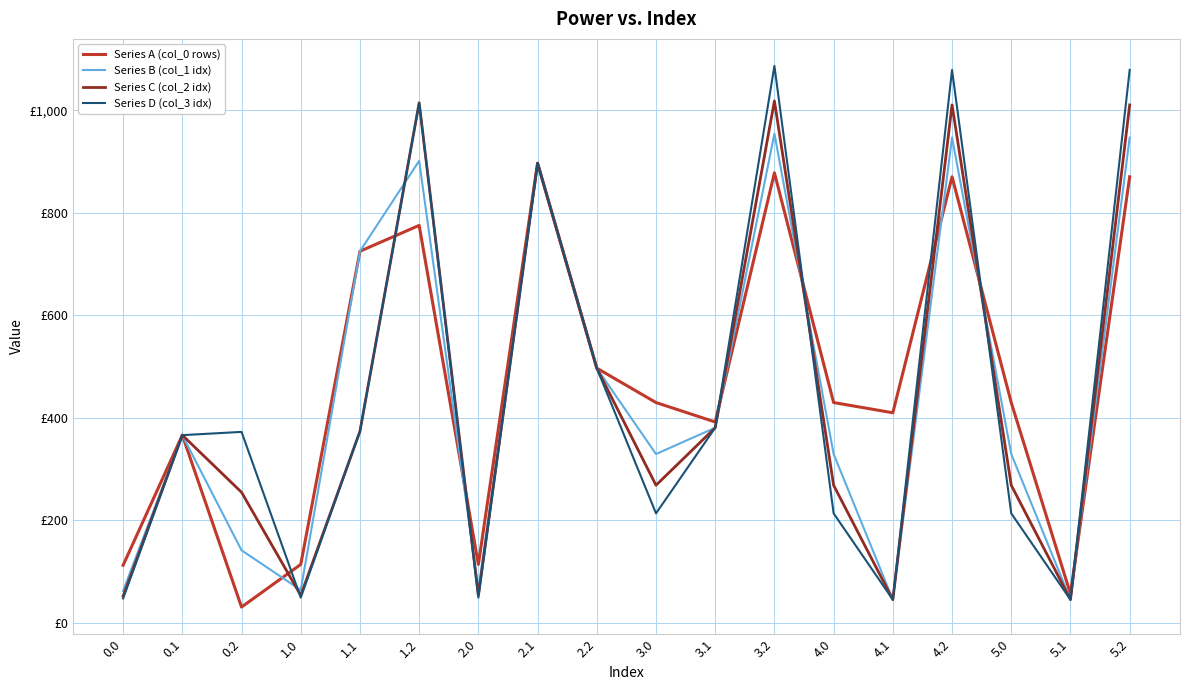

Reading left to right, what are all the values shown in this chart?

Series A (col_0 rows): 0.0=111.9	0.1=365.8	0.2=30.2	1.0=113.4	1.1=724.8	1.2=775.1	2.0=113.4	2.1=896.6	2.2=496.5	3.0=429.4	3.1=391.5	3.2=877.8	4.0=429.4	4.1=409.5	4.2=870.0	5.0=429.4	5.1=55.9	5.2=870.0
Series B (col_1 idx): 0.0=61.9	0.1=365.8	0.2=141.0	1.0=63.5	1.1=724.8	1.2=901.2	2.0=63.5	2.1=896.6	2.2=496.5	3.0=328.9	3.1=380.2	3.2=954.3	4.0=328.9	4.1=44.7	4.2=946.5	5.0=328.9	5.1=44.7	5.2=946.5
Series C (col_2 idx): 0.0=51.5	0.1=365.8	0.2=254.3	1.0=53.0	1.1=373.3	1.2=1014.5	2.0=53.0	2.1=896.6	2.2=496.5	3.0=268.0	3.1=380.2	3.2=1018.1	4.0=268.0	4.1=44.7	4.2=1010.4	5.0=268.0	5.1=44.7	5.2=1010.4
Series D (col_3 idx): 0.0=47.1	0.1=365.8	0.2=372.1	1.0=48.6	1.1=373.3	1.2=1014.5	2.0=48.6	2.1=896.6	2.2=496.5	3.0=213.1	3.1=380.2	3.2=1086.4	4.0=213.1	4.1=44.7	4.2=1078.7	5.0=213.1	5.1=44.7	5.2=1078.7